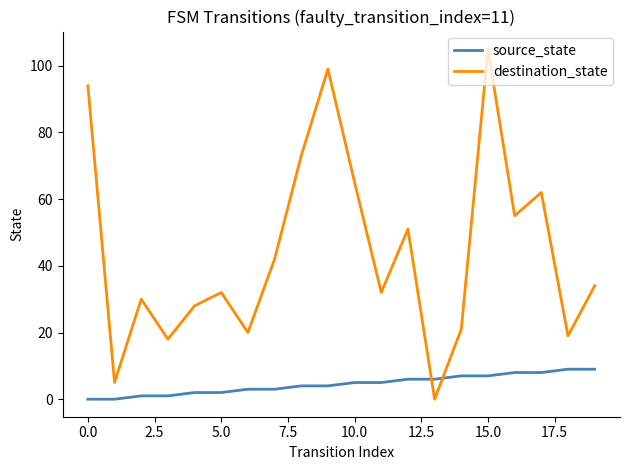

Does the chart have visible grid lines?

No